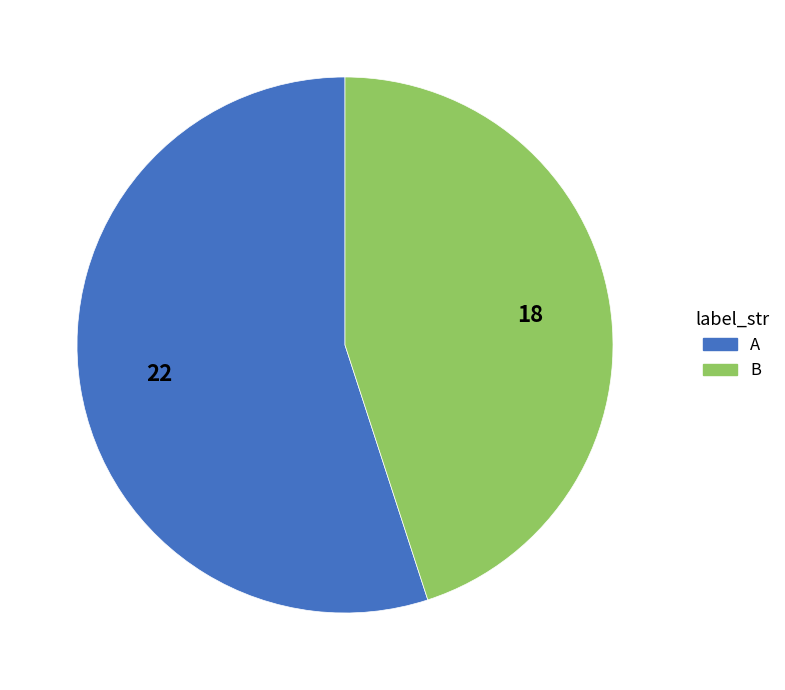

How many segments does this pie chart have?

2